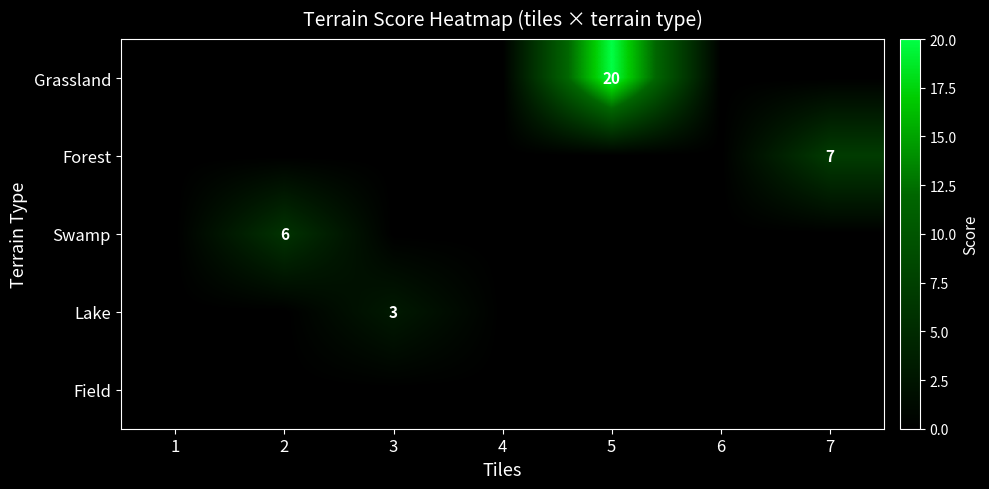

The Grassland series shows 20 at 5. True or false?

True